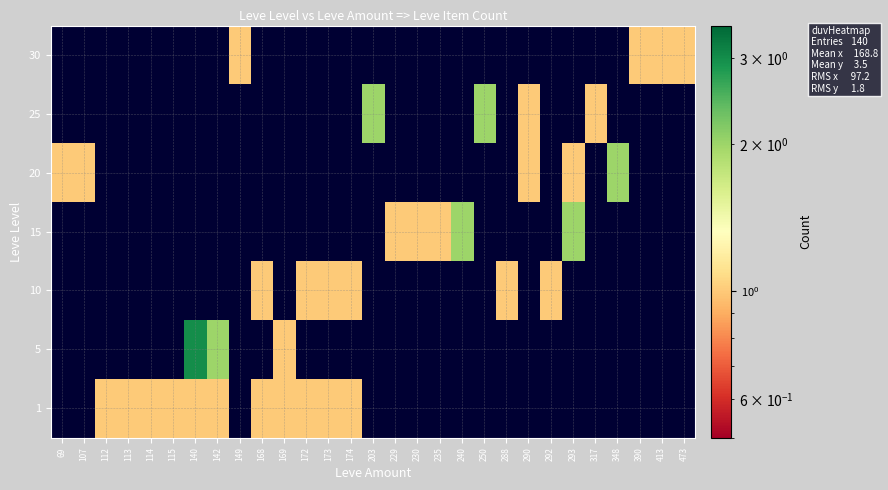

Reading left to right, extract all data points from this chart.

1: 69=0	107=0	112=1	113=1	114=1	115=1	140=1	142=1	149=0	168=1	169=1	172=1	173=1	174=1	203=0	229=0	230=0	235=0	240=0	250=0	288=0	290=0	292=0	293=0	317=0	348=0	390=0	413=0	473=0
5: 69=0	107=0	112=0	113=0	114=0	115=0	140=3	142=2	149=0	168=0	169=1	172=0	173=0	174=0	203=0	229=0	230=0	235=0	240=0	250=0	288=0	290=0	292=0	293=0	317=0	348=0	390=0	413=0	473=0
10: 69=0	107=0	112=0	113=0	114=0	115=0	140=0	142=0	149=0	168=1	169=0	172=1	173=1	174=1	203=0	229=0	230=0	235=0	240=0	250=0	288=1	290=0	292=1	293=0	317=0	348=0	390=0	413=0	473=0
15: 69=0	107=0	112=0	113=0	114=0	115=0	140=0	142=0	149=0	168=0	169=0	172=0	173=0	174=0	203=0	229=1	230=1	235=1	240=2	250=0	288=0	290=0	292=0	293=2	317=0	348=0	390=0	413=0	473=0
20: 69=1	107=1	112=0	113=0	114=0	115=0	140=0	142=0	149=0	168=0	169=0	172=0	173=0	174=0	203=0	229=0	230=0	235=0	240=0	250=0	288=0	290=1	292=0	293=1	317=0	348=2	390=0	413=0	473=0
25: 69=0	107=0	112=0	113=0	114=0	115=0	140=0	142=0	149=0	168=0	169=0	172=0	173=0	174=0	203=2	229=0	230=0	235=0	240=0	250=2	288=0	290=1	292=0	293=0	317=1	348=0	390=0	413=0	473=0
30: 69=0	107=0	112=0	113=0	114=0	115=0	140=0	142=0	149=1	168=0	169=0	172=0	173=0	174=0	203=0	229=0	230=0	235=0	240=0	250=0	288=0	290=0	292=0	293=0	317=0	348=0	390=1	413=1	473=1